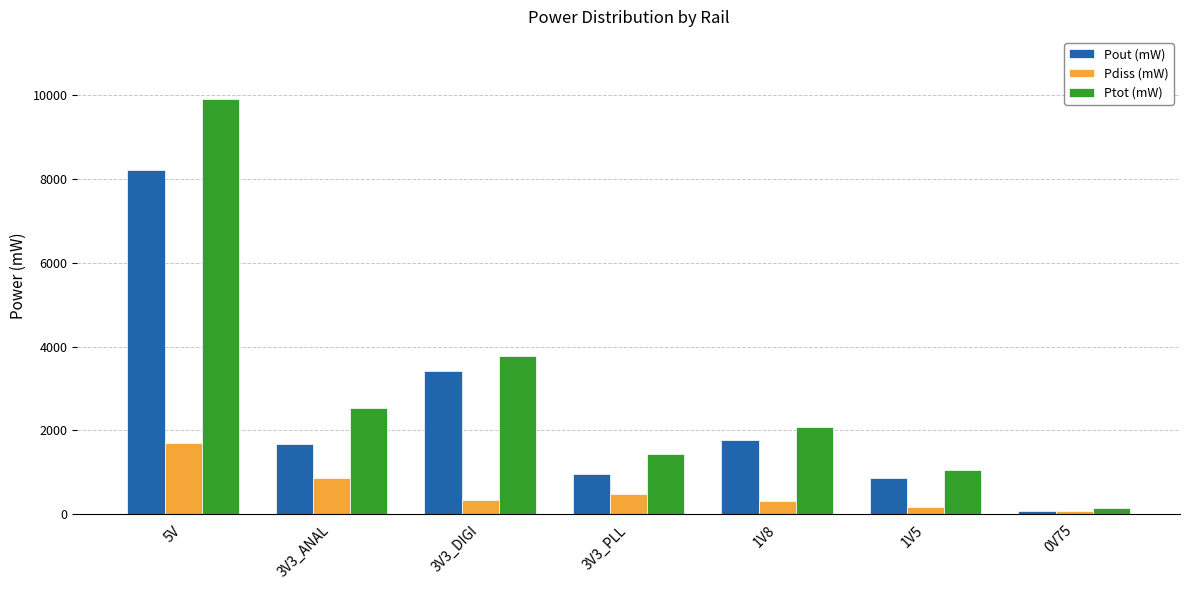

What is the highest value of the Pdiss (mW) series?

1684.5